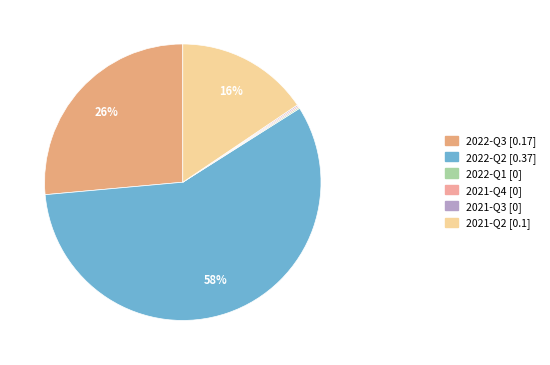

Between 2022-Q2 and 2022-Q3, which is larger?

2022-Q2